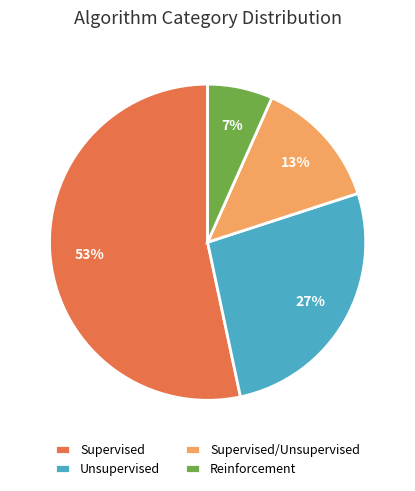

To the nearest percent, what portion does Unsupervised represent?

27%